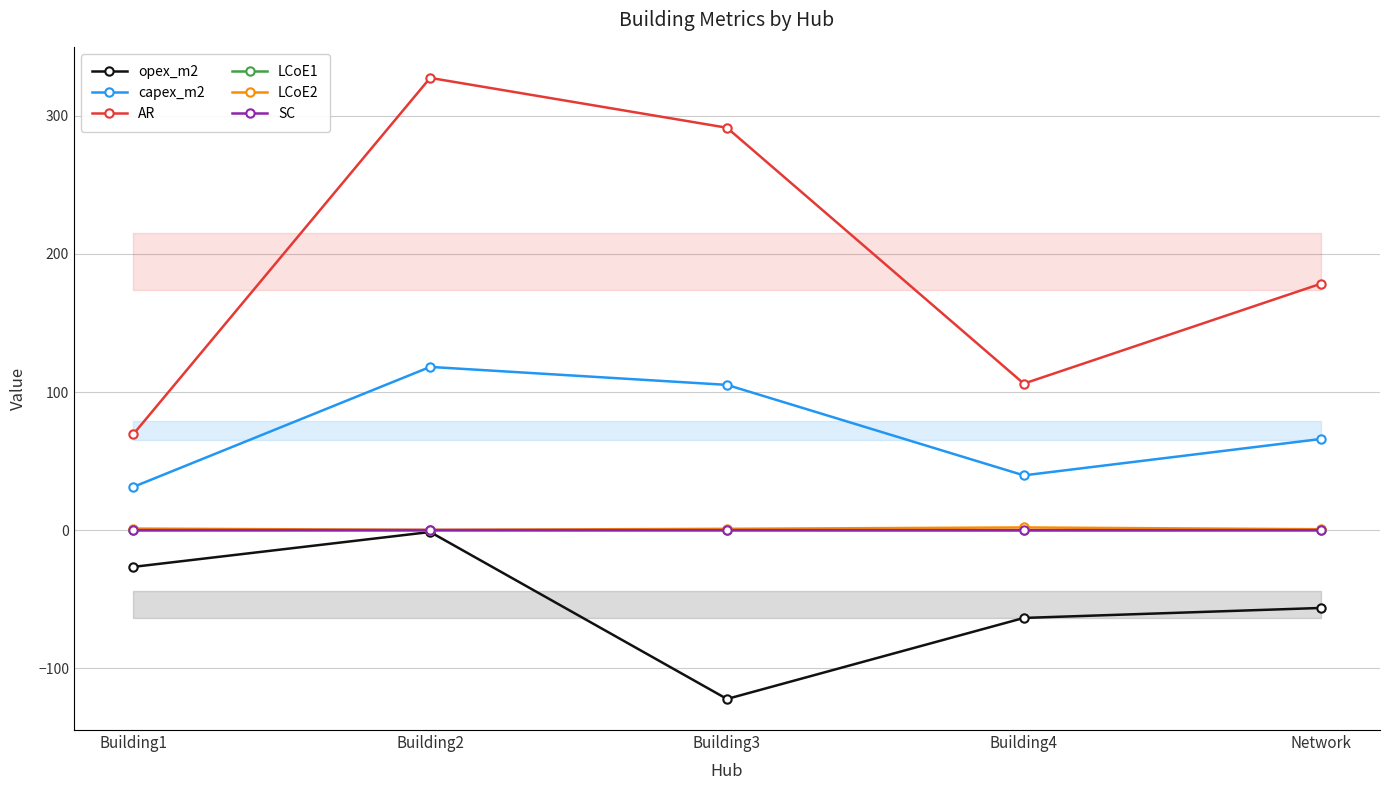

What is the greatest value displayed?

327.5